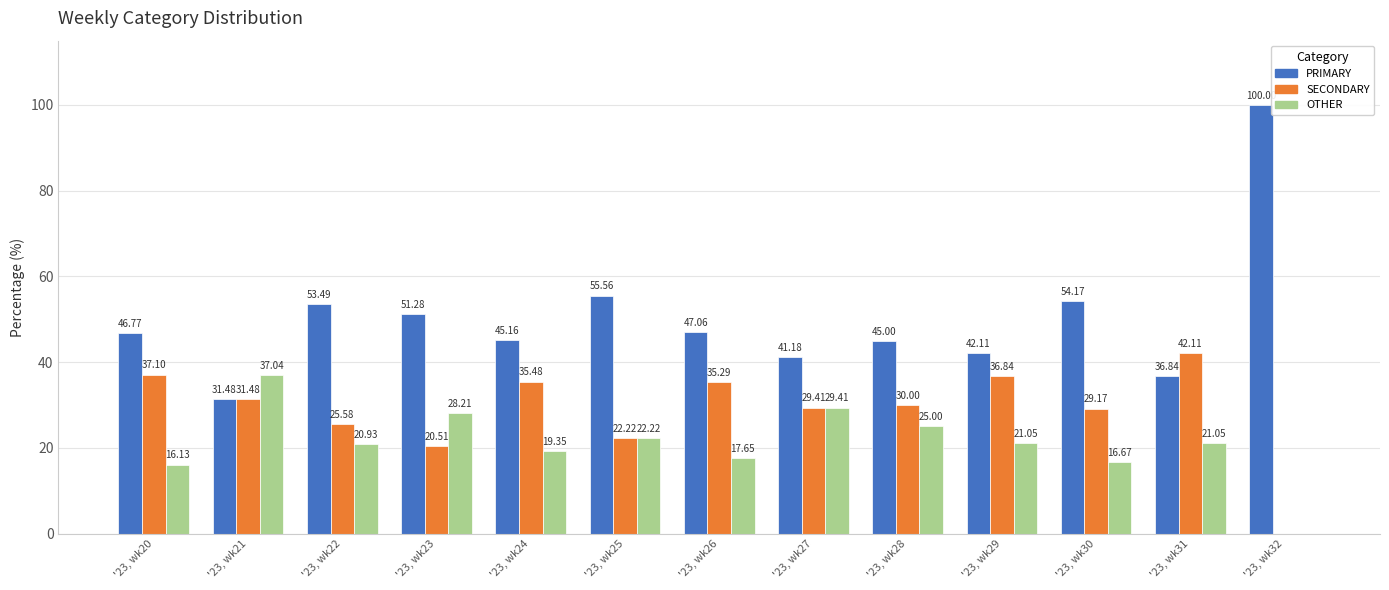

What is the sum of all PRIMARY values?

650.1